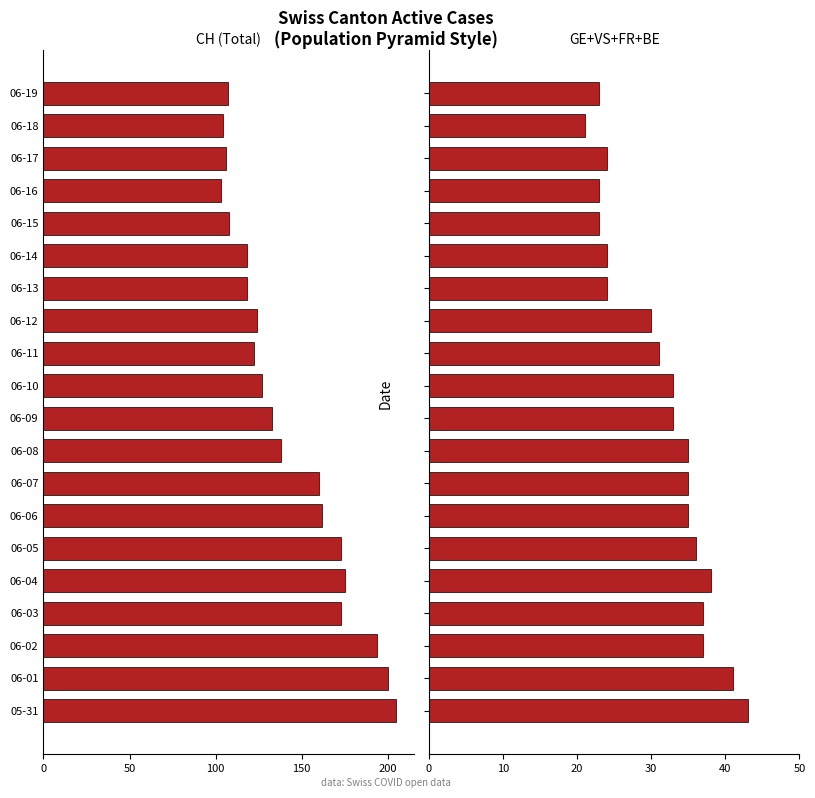

How many bars are there in each group?

2